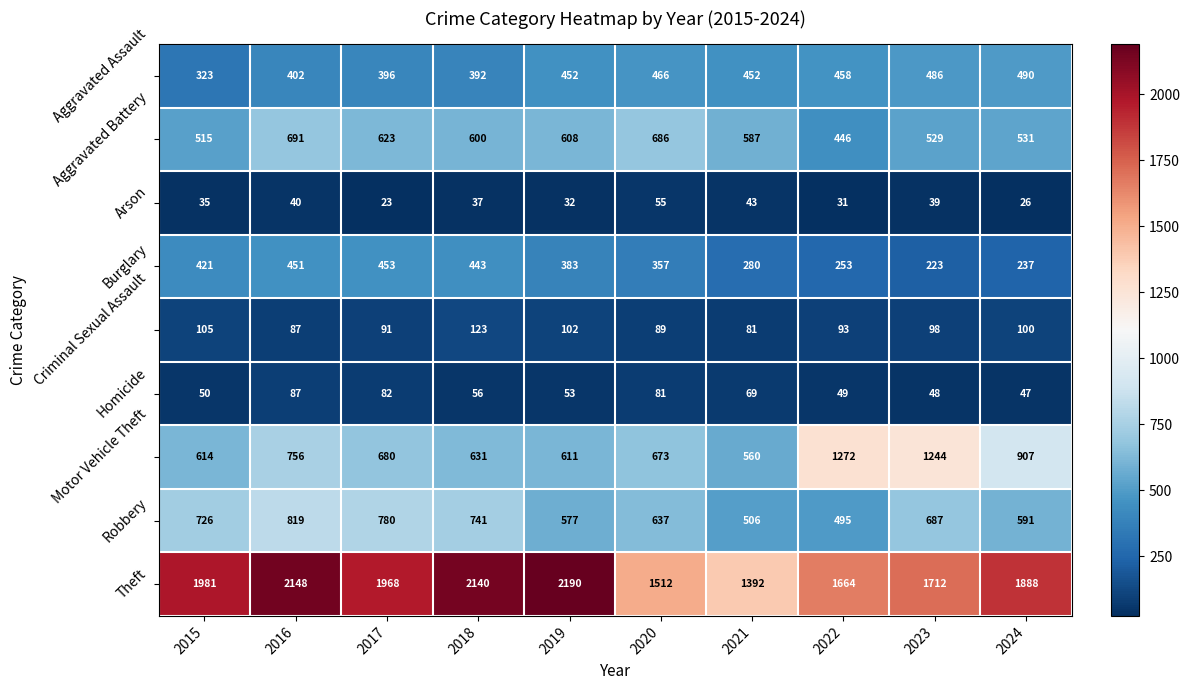

What is the average value of the Theft series?

1860